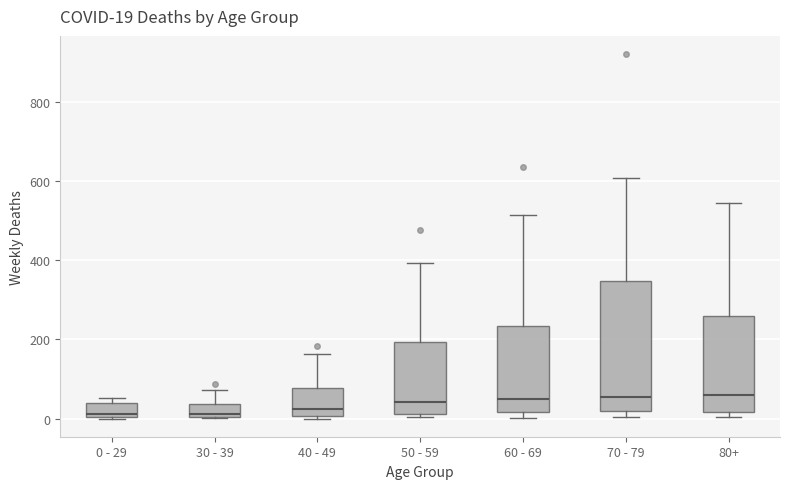

Which box is the tallest, from its lower edge to its upper edge?

70 - 79